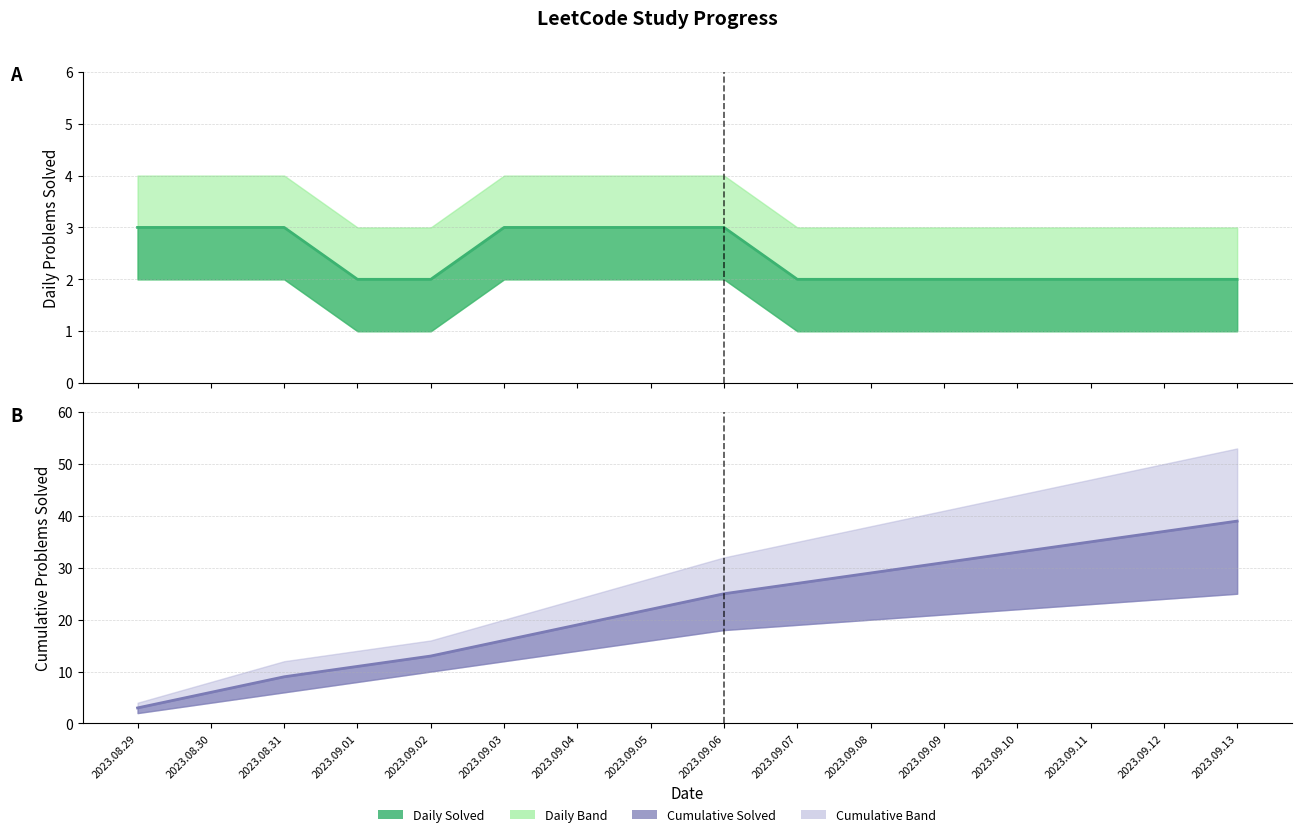

At how many categories does at least one series exceed 14?

11